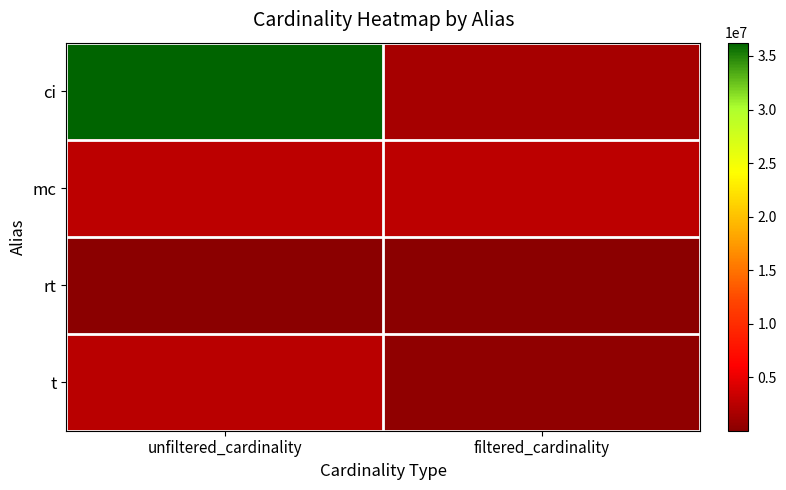

Reading left to right, list all the values displayed in this chart.

ci: unfiltered_cardinality=36244344	filtered_cardinality=1435439
mc: unfiltered_cardinality=2609129	filtered_cardinality=2609129
rt: unfiltered_cardinality=12	filtered_cardinality=1
t: unfiltered_cardinality=2528312	filtered_cardinality=391666